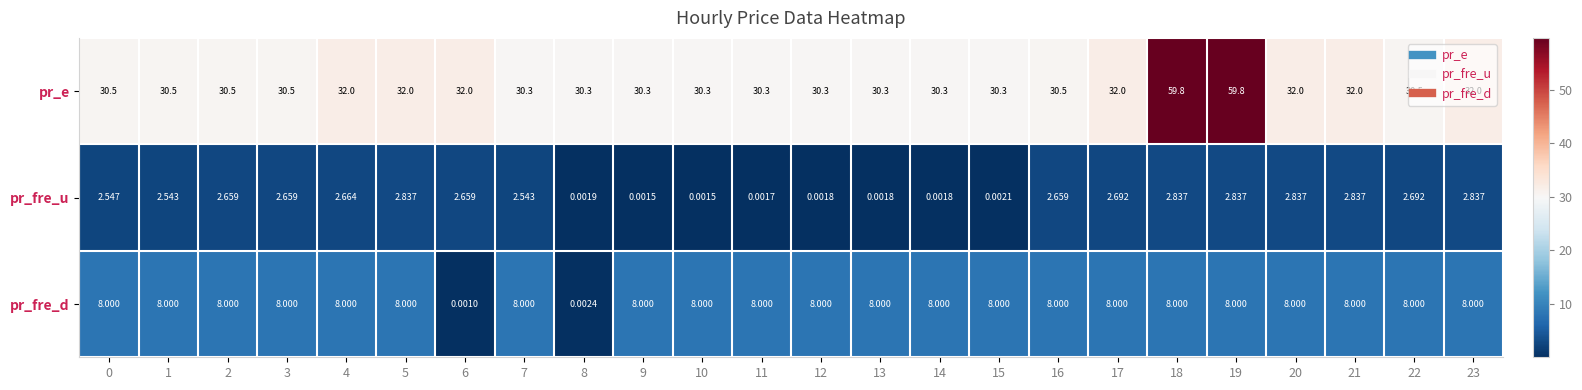

Which series has the largest range (max minus min)?

pr_e